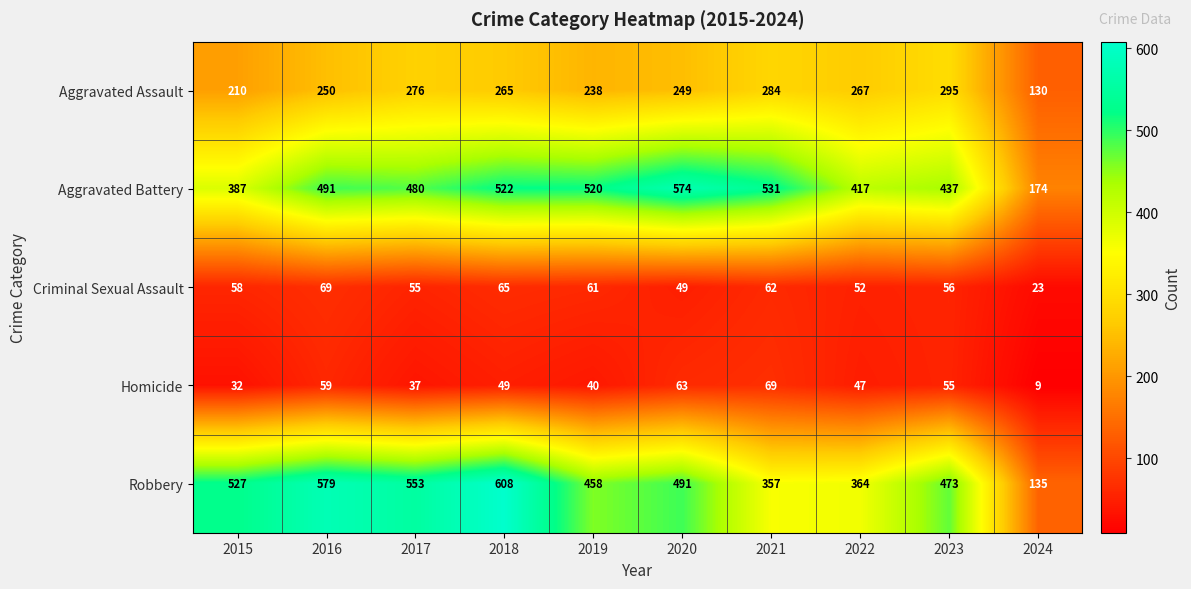

What is the greatest value displayed?

608